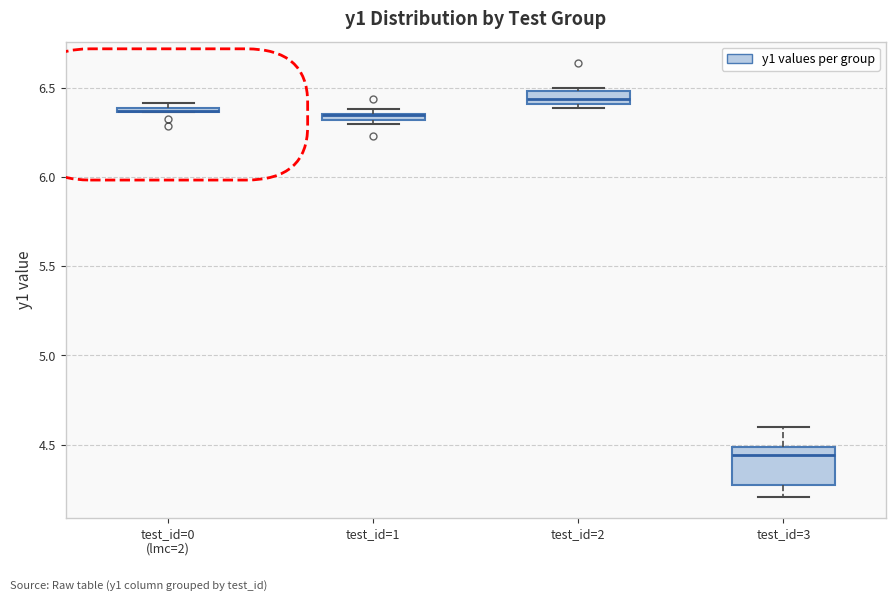

Comparing the boxes themselves (not the whiskers), which one is the tallest?

test_id=3